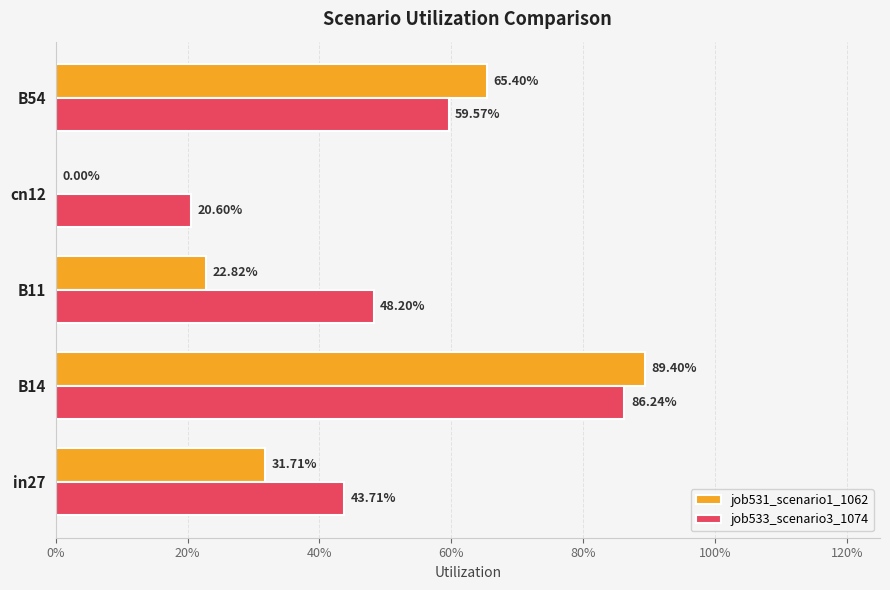

What are all the series names shown in the legend?

job531_scenario1_1062, job533_scenario3_1074